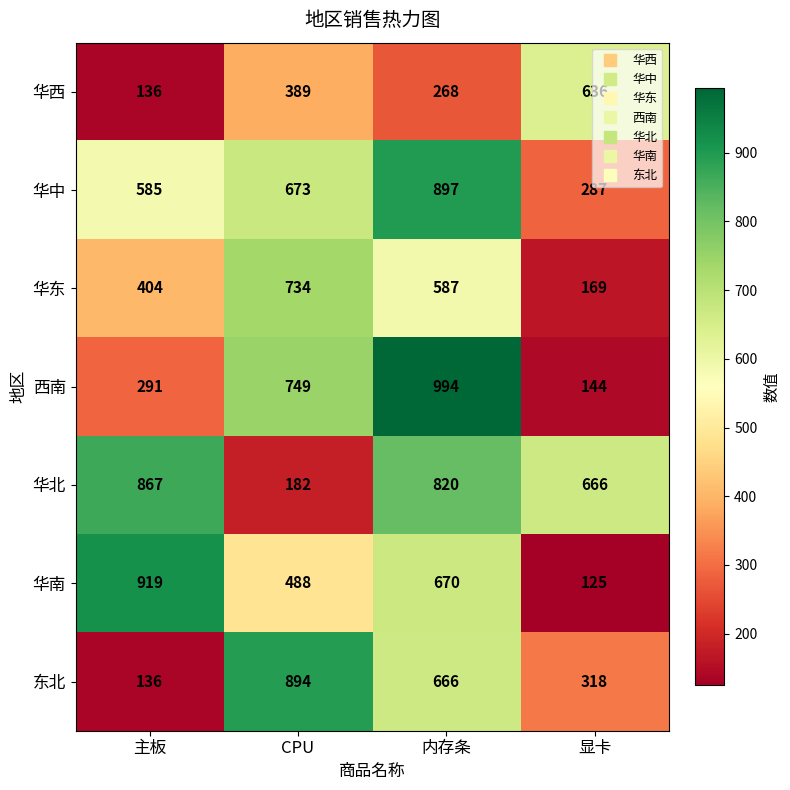

List the labels in order of 西南 value, largest first.

内存条, CPU, 主板, 显卡